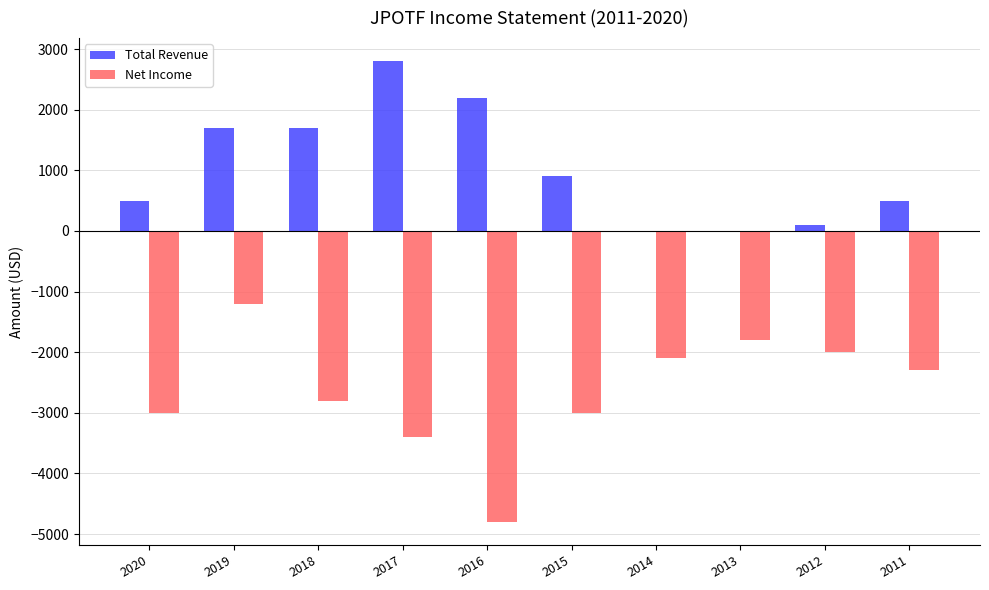

Between 2017 and 2014, which series saw the biggest shift?

Total Revenue